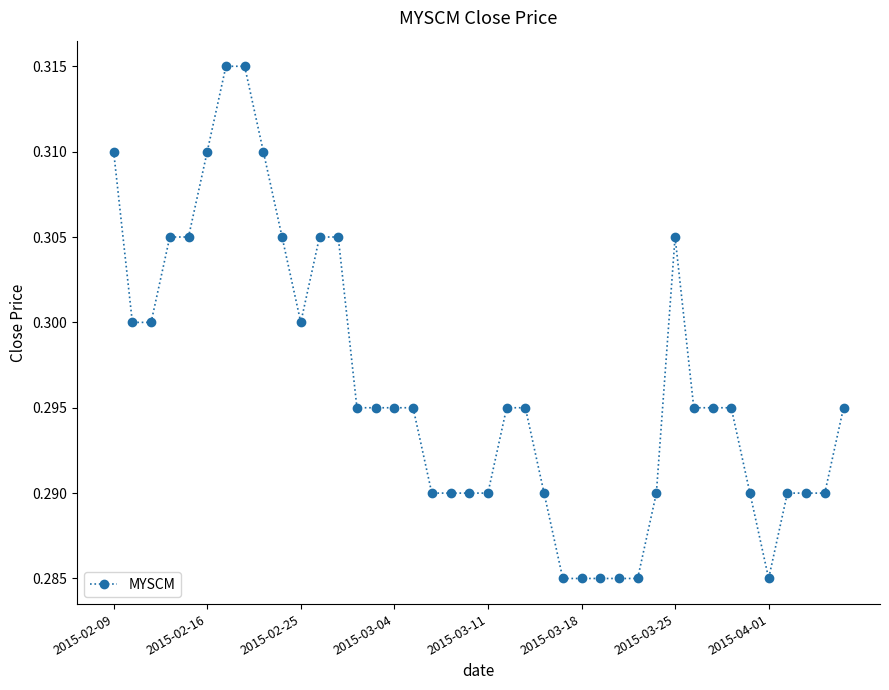

True or false: the data has more than 0 interior local peaks.

True